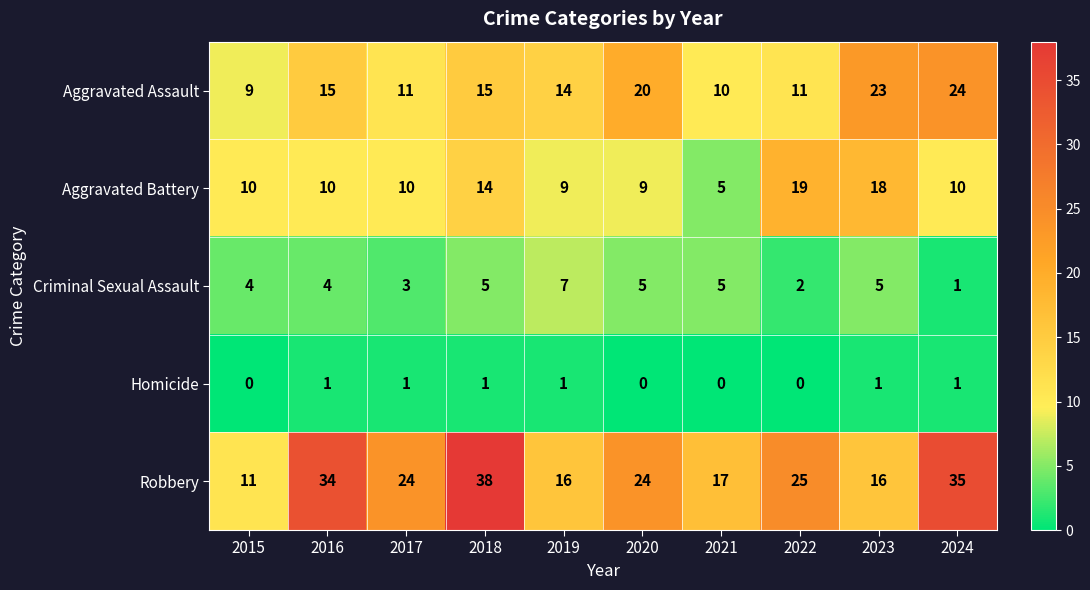

At which label does Robbery first exceed 24?

2016